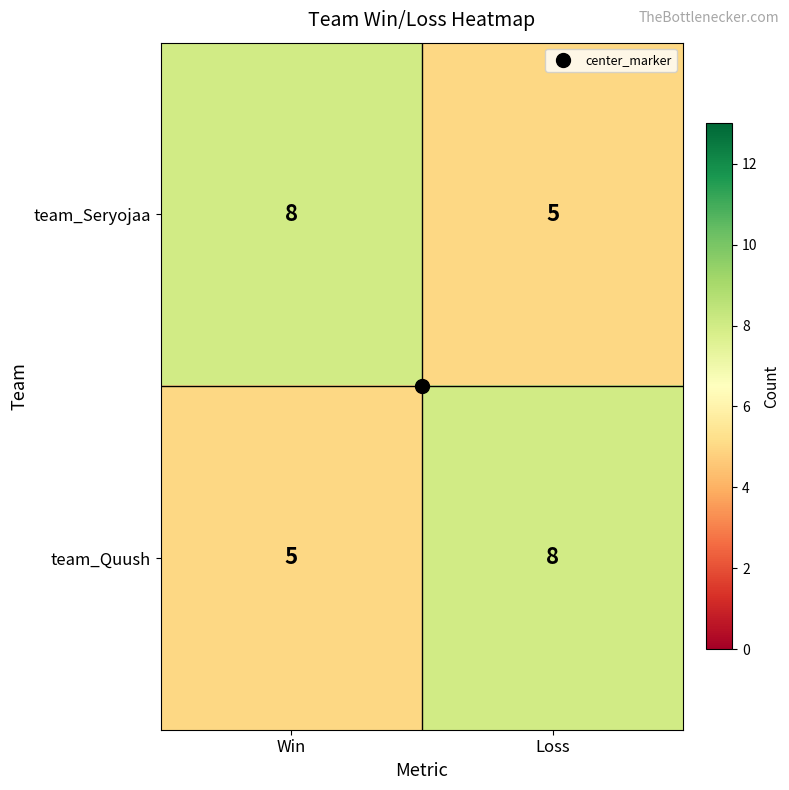

What is the smallest value displayed?

5